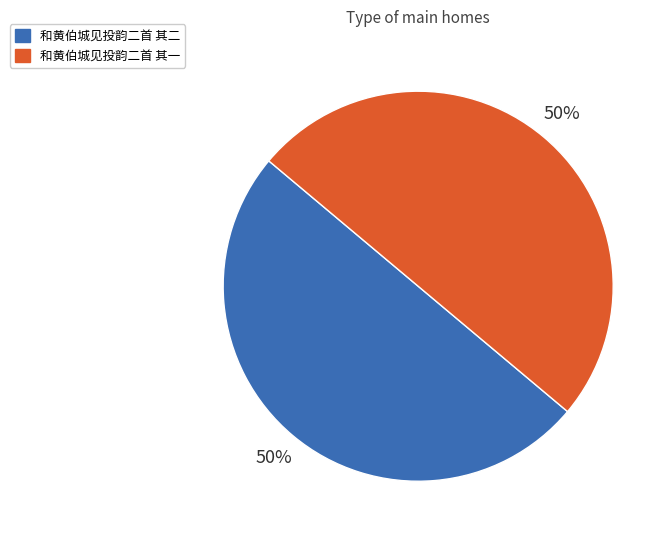

To the nearest percent, what percentage of the pie is 和黄伯城见投韵二首 其一?

50%